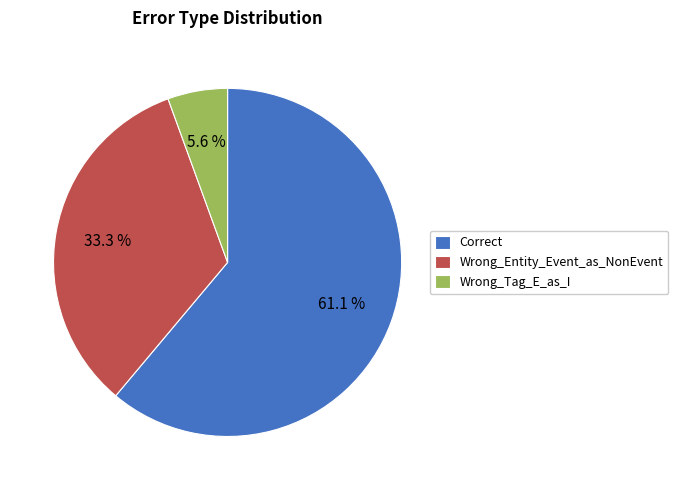

To the nearest percent, what is the combined percentage of Wrong_Tag_E_as_I and Correct?

67%